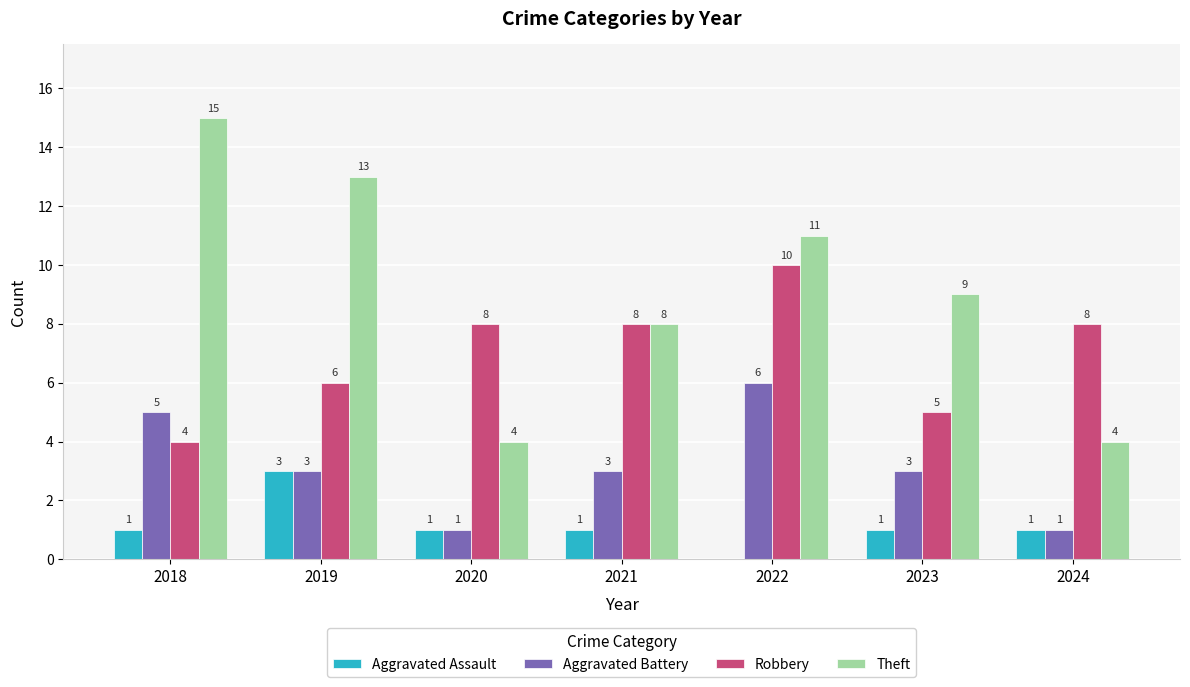

Which series has the largest range (max minus min)?

Theft